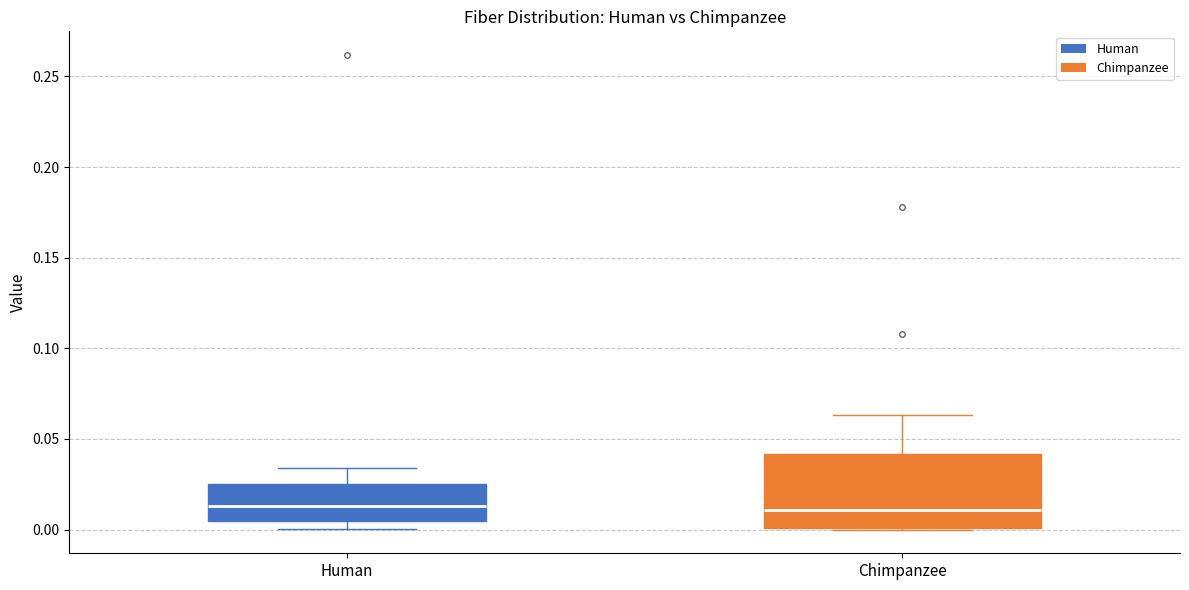

Reading left to right, transcribe this box plot: for each box, give where its median line is, the range the box spans, and where its two whiskers end, as read against the y-axis. The values are not printed on the chart, so give them approximately, as read against the axis.

Human: median 0.015, box 0.005 to 0.025, whiskers 0.000 to 0.035
Chimpanzee: median 0.010, box 0.000 to 0.040, whiskers 0.000 to 0.065